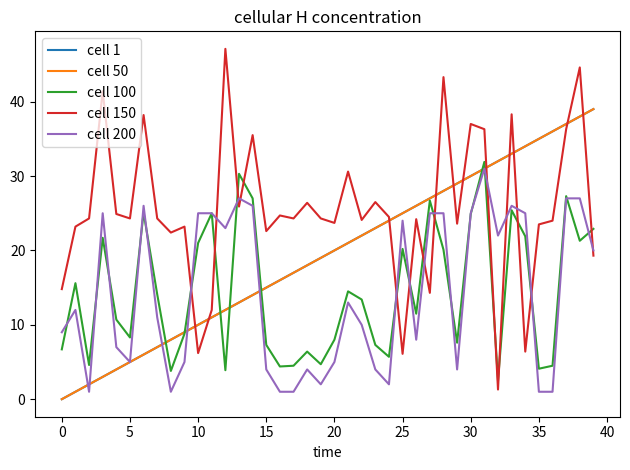

Does the chart display data point markers on the line(s)?

No